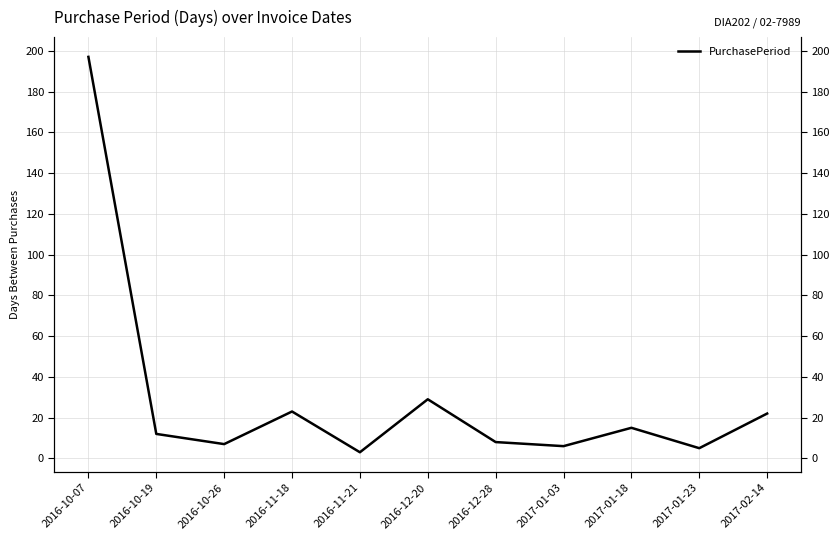

What is the change in value from 2016-10-19 to 2017-01-03?

-6